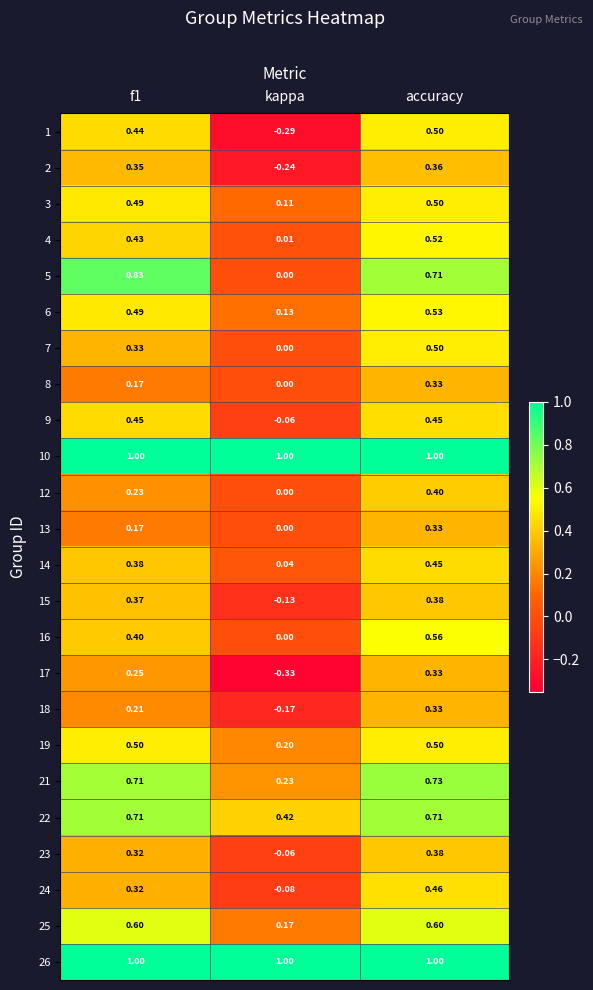

At which label is 14 closest to 0?

kappa